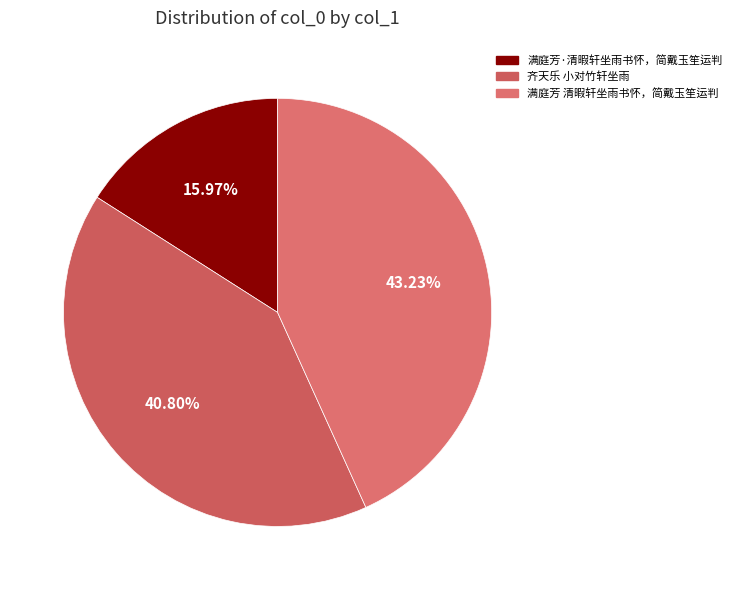

What is the smallest slice in the pie chart?

满庭芳·清暇轩坐雨书怀，简戴玉笙运判